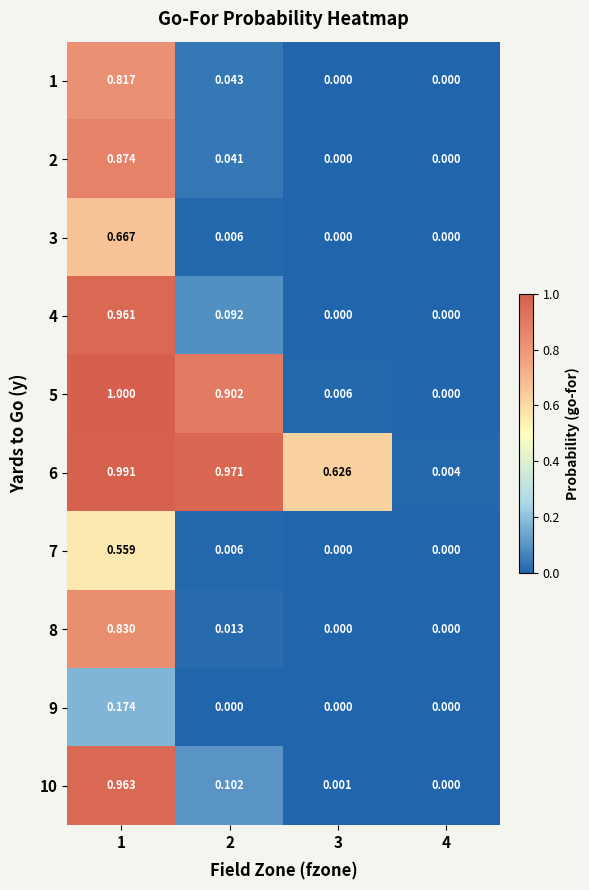

Which has a higher value, 3 or 2?

2